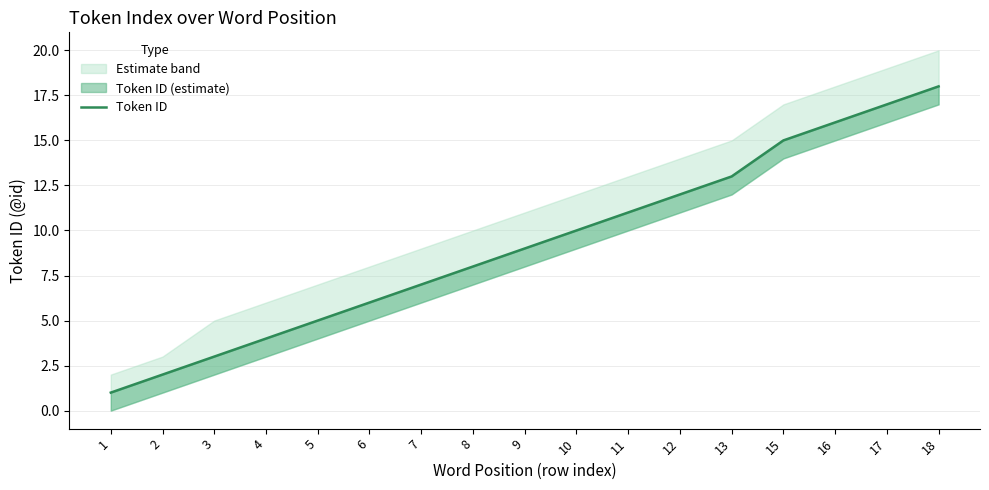

Is this an area chart (filled region under the line)?

No